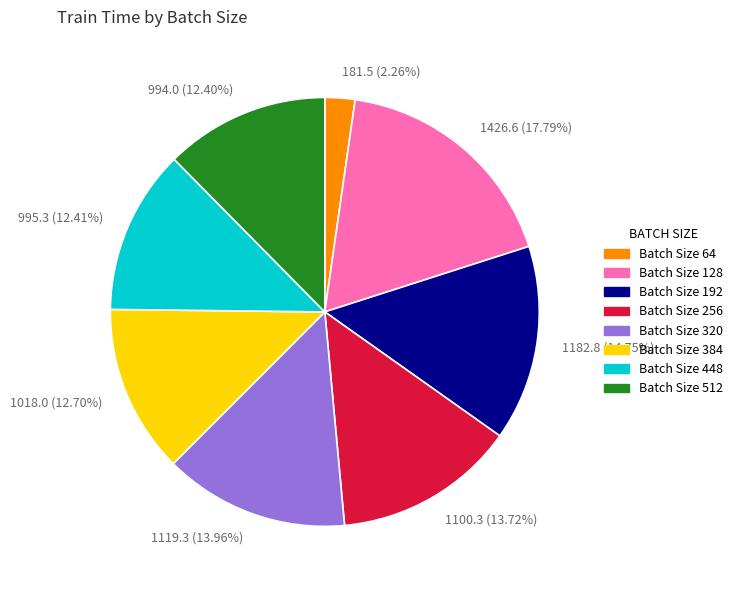

Which slice is the smallest?

181.5 (2.26%)